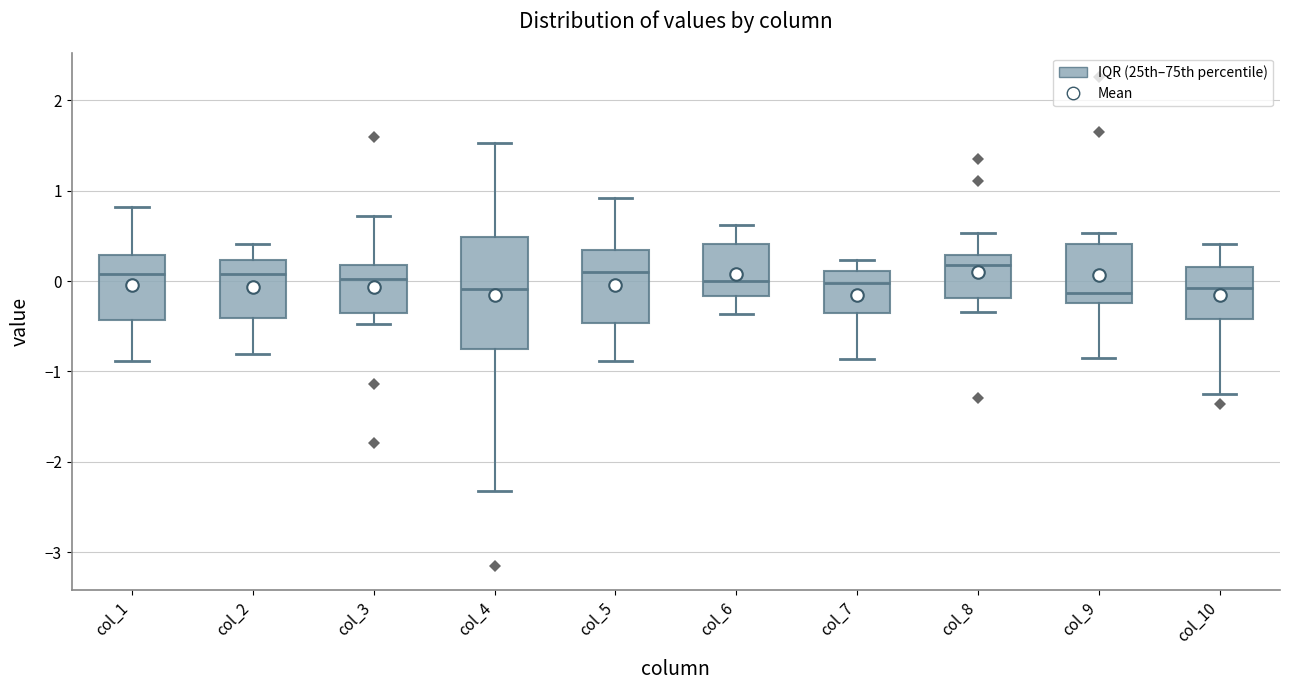

Reading left to right, read every box against the y-axis: the position of its median line, the range the box covers, and the ends of its whiskers. The values are not printed on the chart, so give them approximately, as read against the axis.

col_1: median 0.1, box -0.4 to 0.3, whiskers -0.9 to 0.8
col_2: median 0.1, box -0.4 to 0.2, whiskers -0.8 to 0.4
col_3: median 0.0, box -0.3 to 0.2, whiskers -0.5 to 0.7
col_4: median -0.1, box -0.8 to 0.5, whiskers -2.3 to 1.5
col_5: median 0.1, box -0.5 to 0.3, whiskers -0.9 to 0.9
col_6: median 0.0, box -0.2 to 0.4, whiskers -0.4 to 0.6
col_7: median 0.0, box -0.4 to 0.1, whiskers -0.9 to 0.2
col_8: median 0.2, box -0.2 to 0.3, whiskers -0.3 to 0.5
col_9: median -0.1, box -0.2 to 0.4, whiskers -0.8 to 0.5
col_10: median -0.1, box -0.4 to 0.2, whiskers -1.3 to 0.4